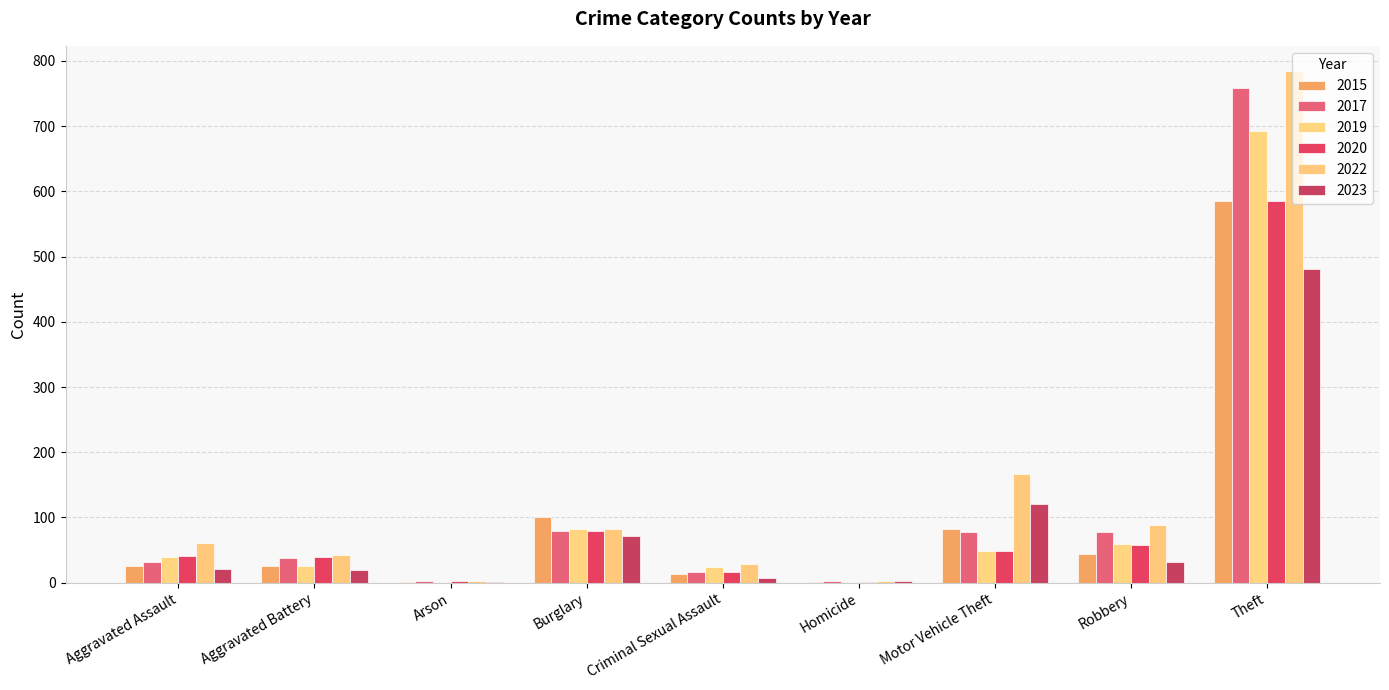

The 2019 series shows 11 at Aggravated Assault. True or false?

False